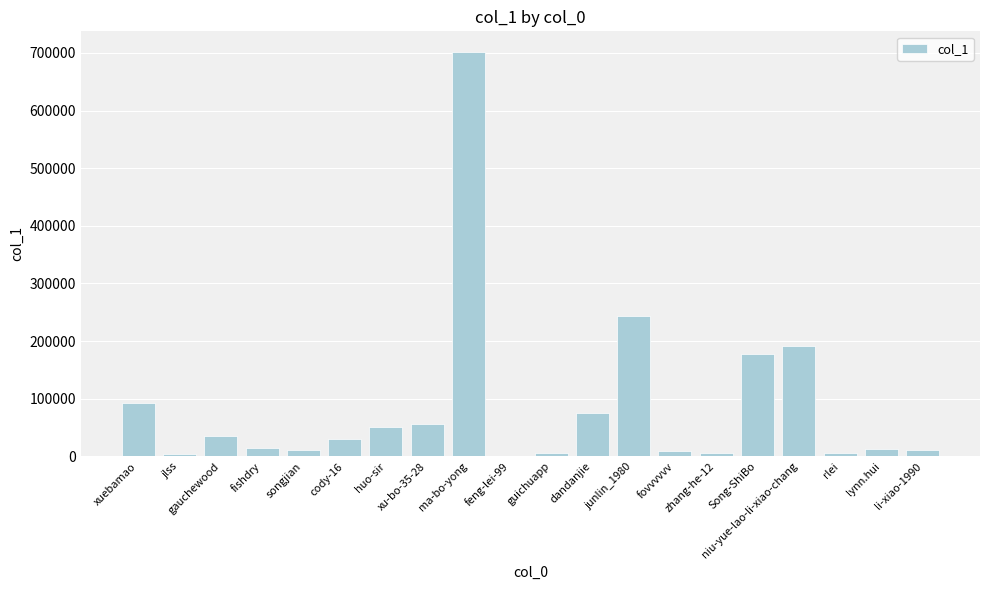

Which has a higher value, gauchewood or xu-bo-35-28?

xu-bo-35-28